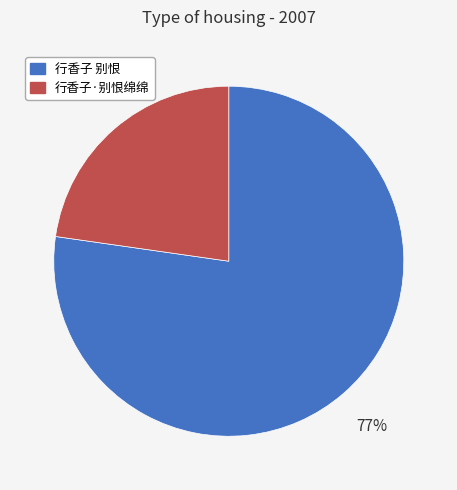

True or false: 行香子·别恨绵绵 accounts for 33% of the total.

False